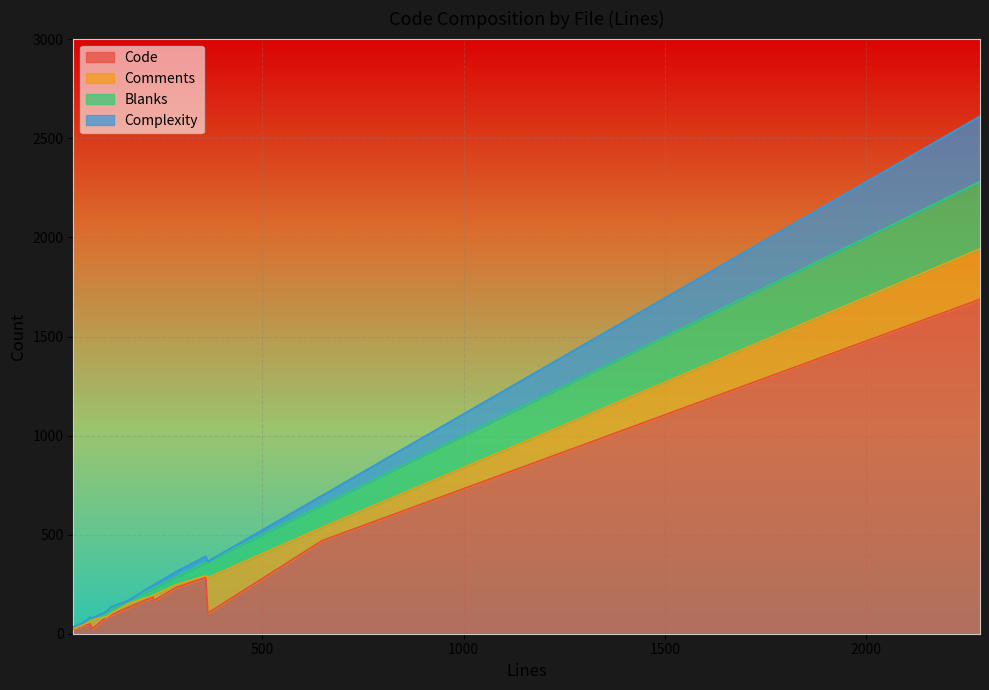

Does the chart display data point markers on the line(s)?

No